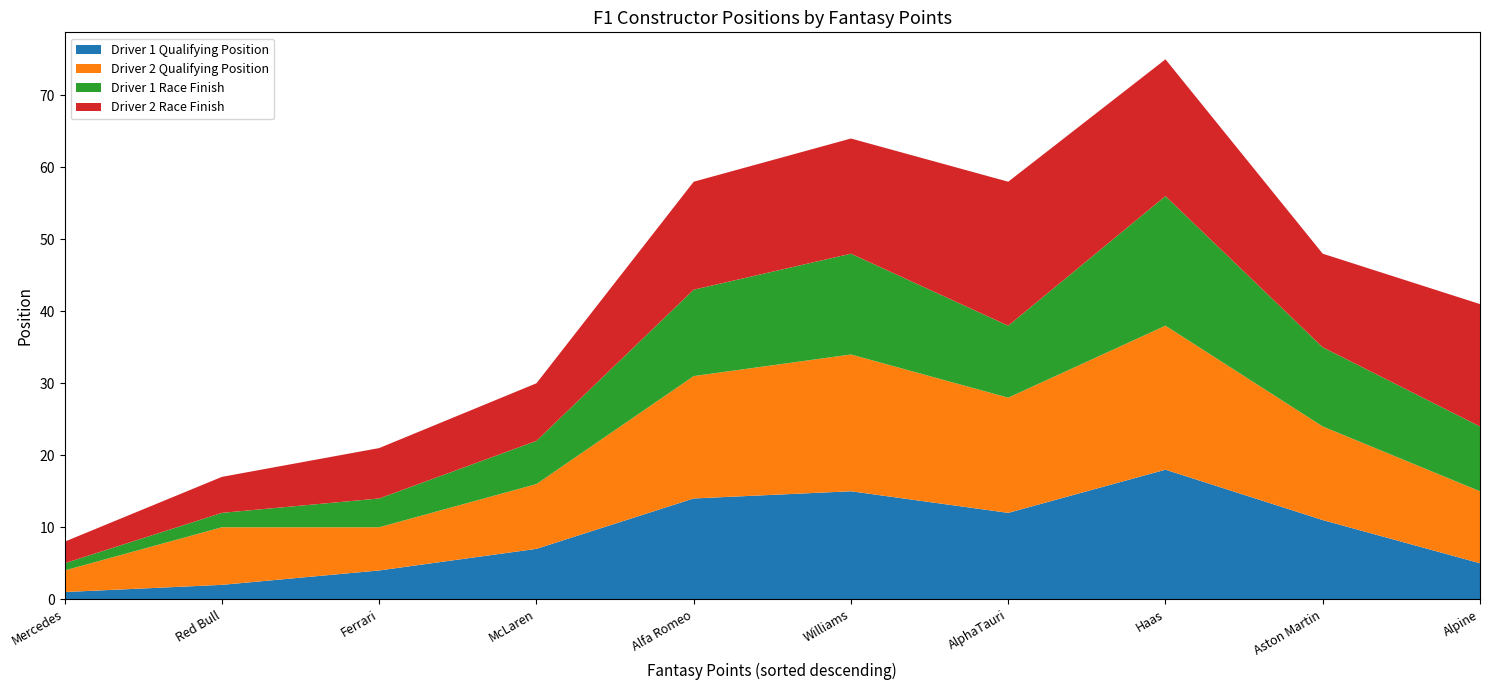

Reading left to right, transcribe all the data shown in this chart.

Driver 1 Qualifying Position: 1	2	4	7	14	15	12	18	11	5
Driver 2 Qualifying Position: 3	8	6	9	17	19	16	20	13	10
Driver 1 Race Finish: 1	2	4	6	12	14	10	18	11	9
Driver 2 Race Finish: 3	5	7	8	15	16	20	19	13	17